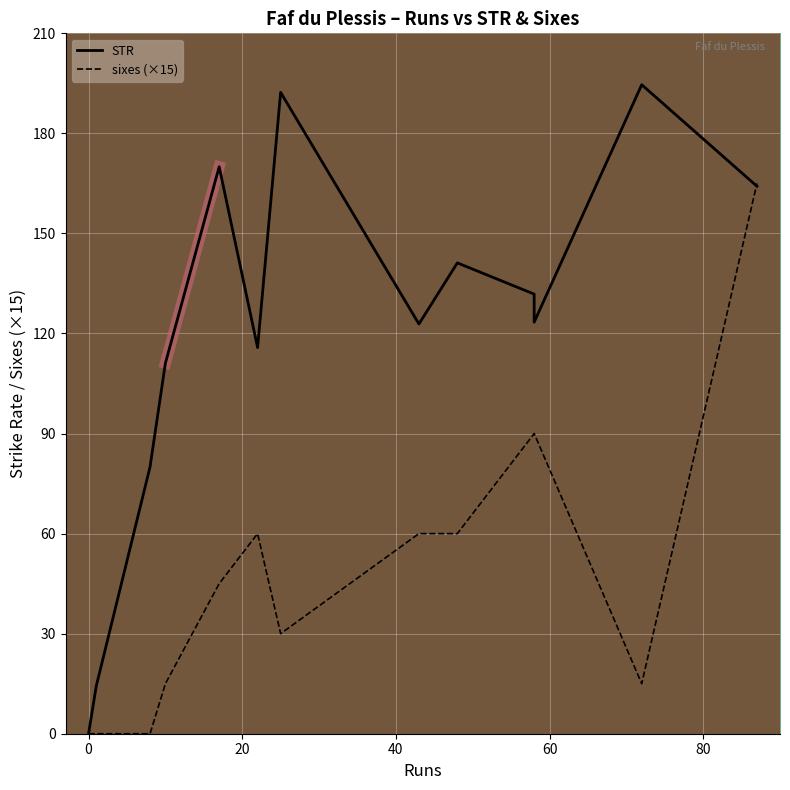

True or false: sixes and STR intersect in this chart.

False